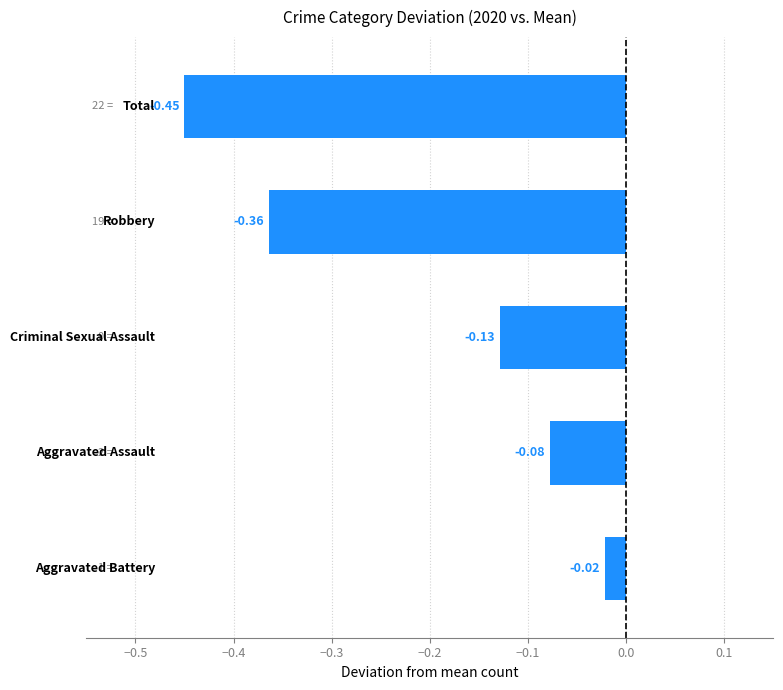

What is the difference between the maximum and second lowest values?

0.3